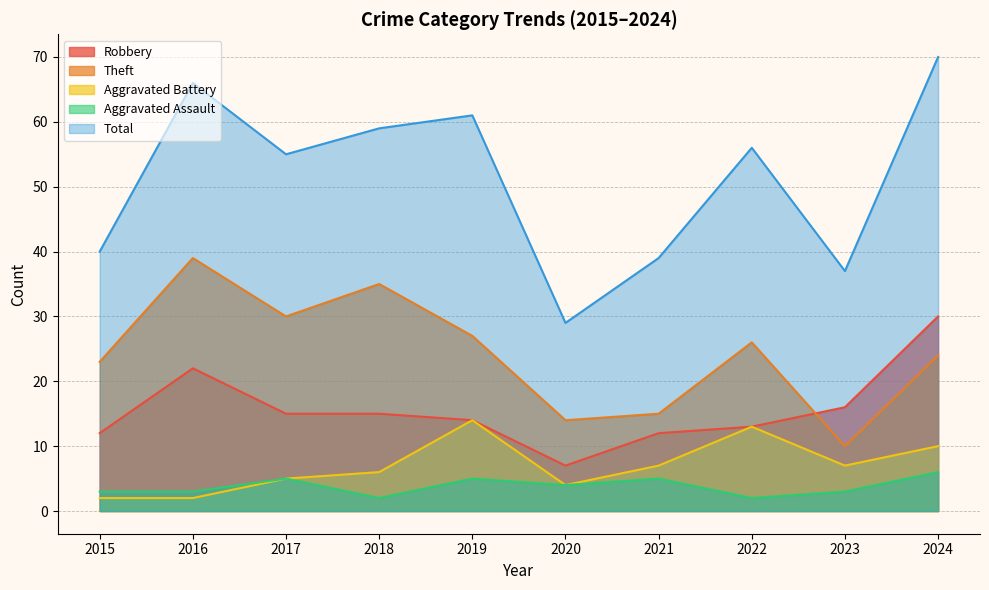

How many intersections are there between Theft and Robbery?

1